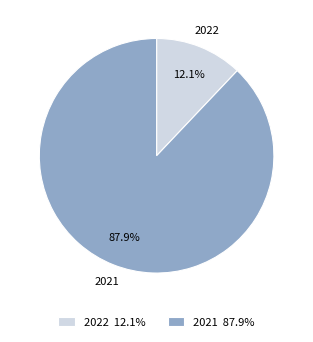

What percentage is the 2022 slice, to the nearest percent?

12%